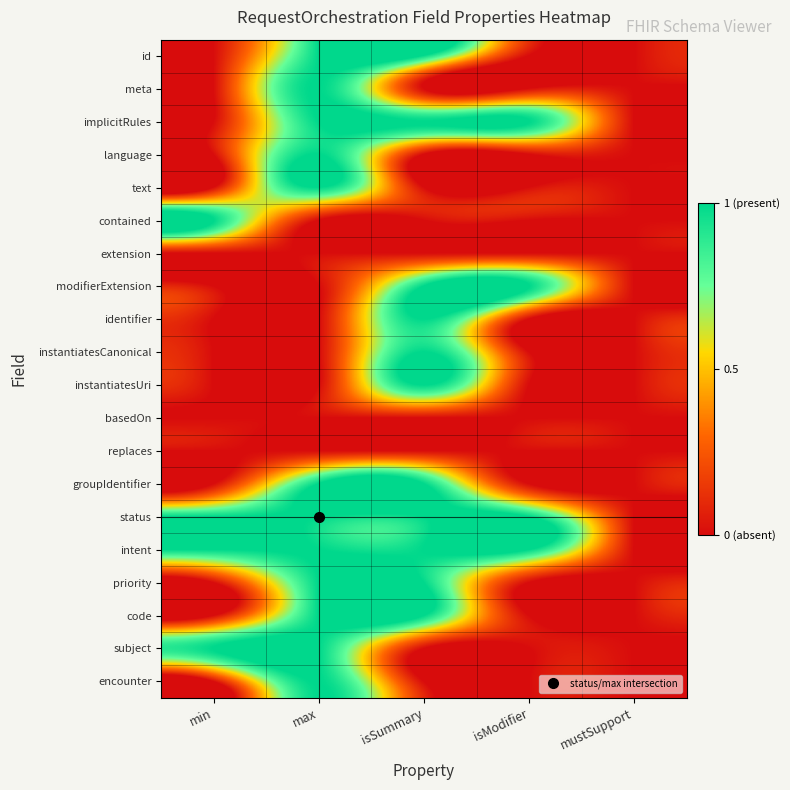

What is the total value across all series at min?

4